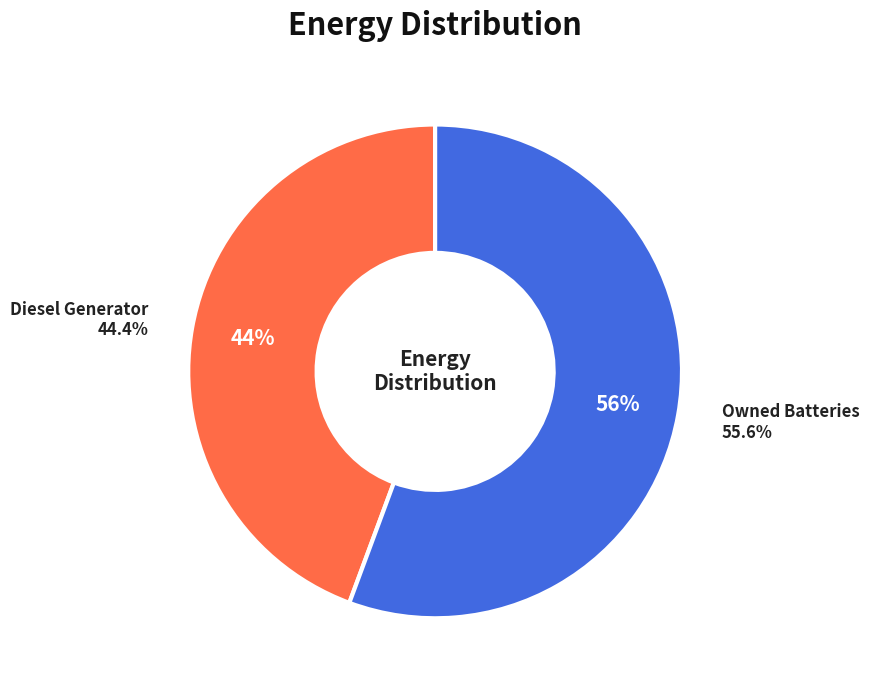

The Diesel Generator slice represents 99% of the pie. True or false?

False